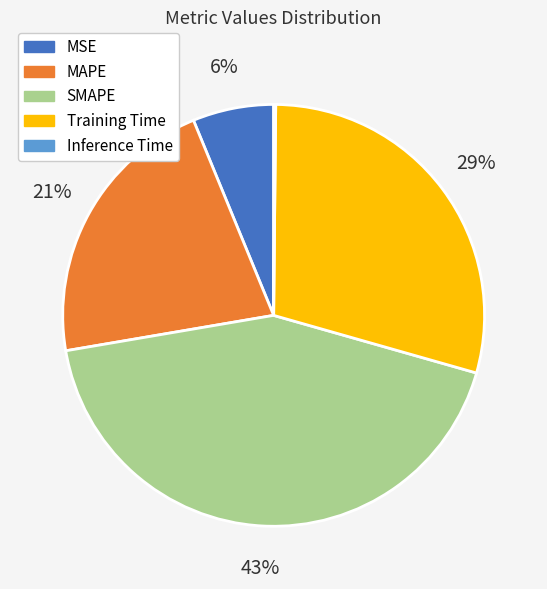

Which category has the biggest portion of the pie?

SMAPE